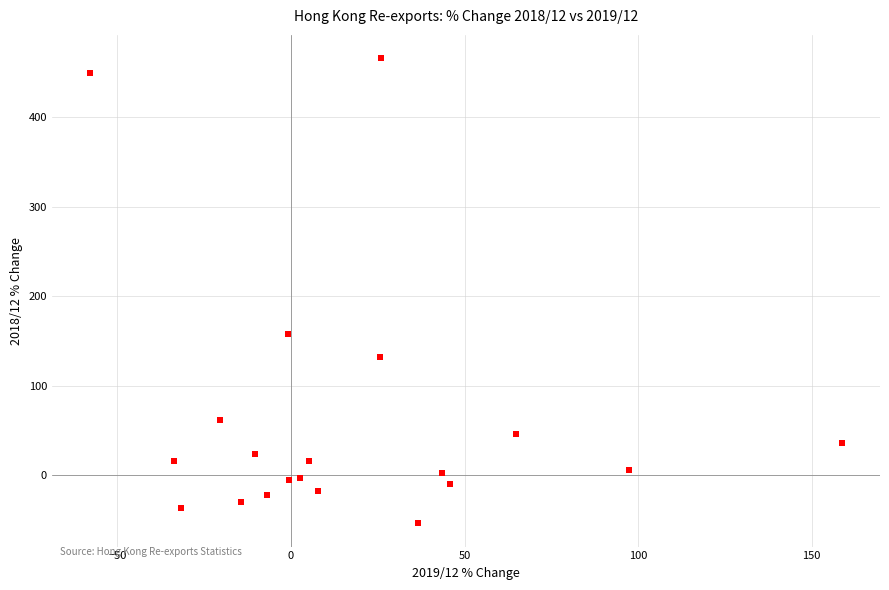

What is the range of Y values (max minus min)?

519.8